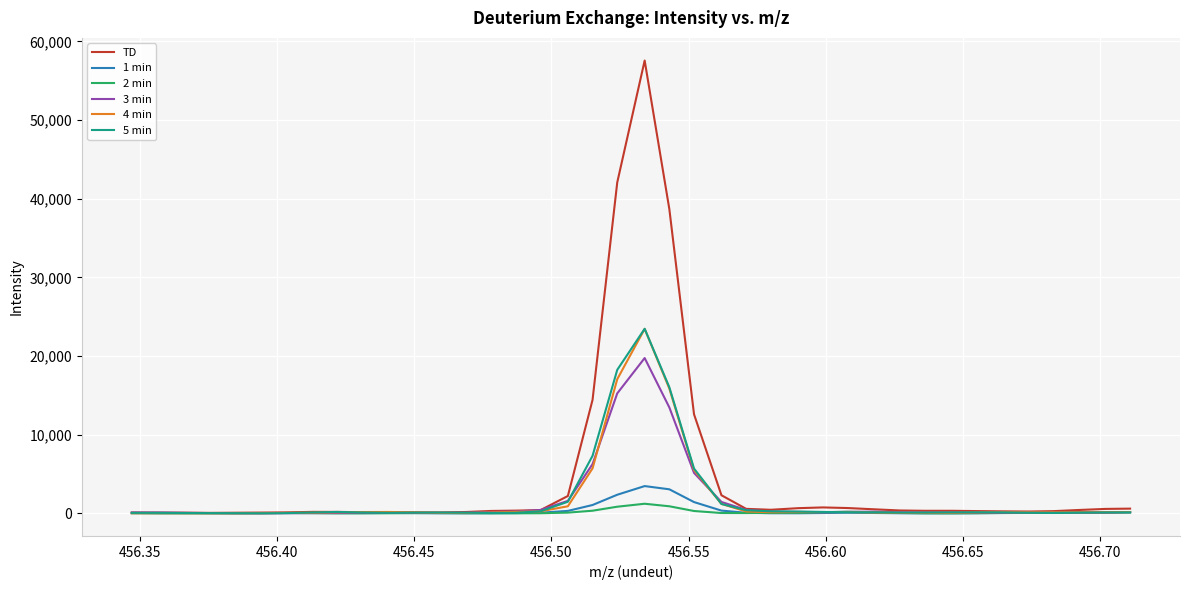

What is the greatest value displayed?

57560.0